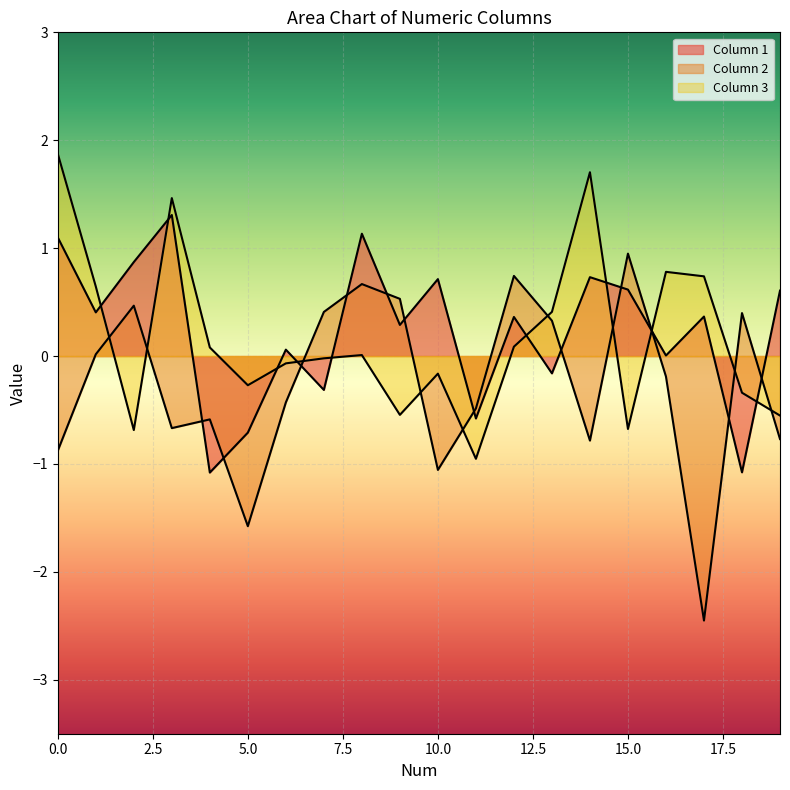

Which series ends up on top after the final intersection of Column 3 and Column 1?

Column 1